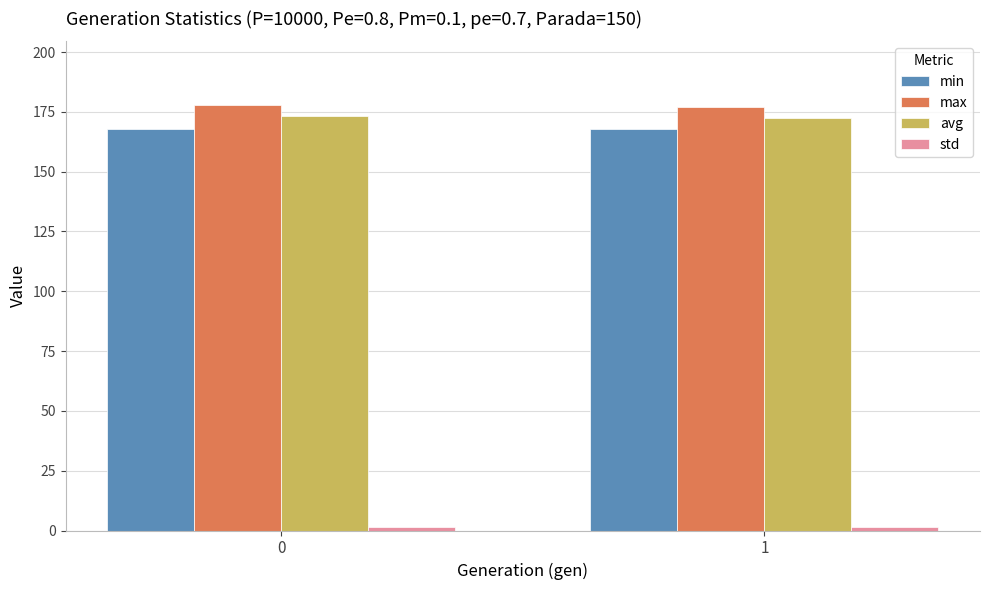

The value of min at 0 is 168.0. True or false?

True